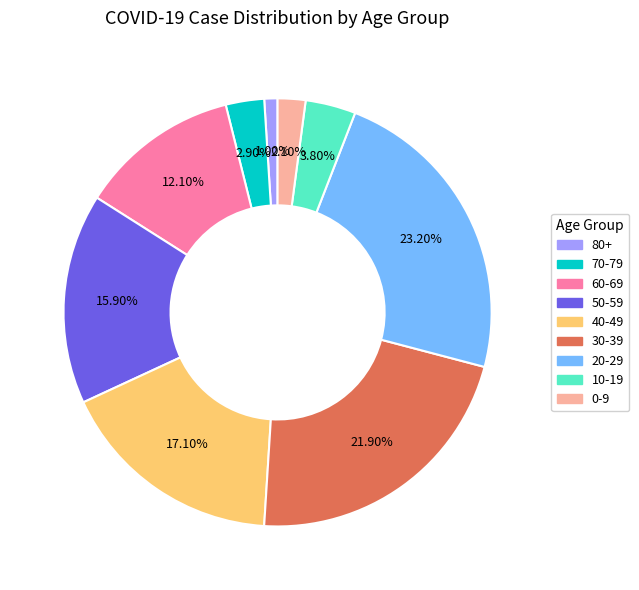

Between 20-29 and 10-19, which is larger?

20-29